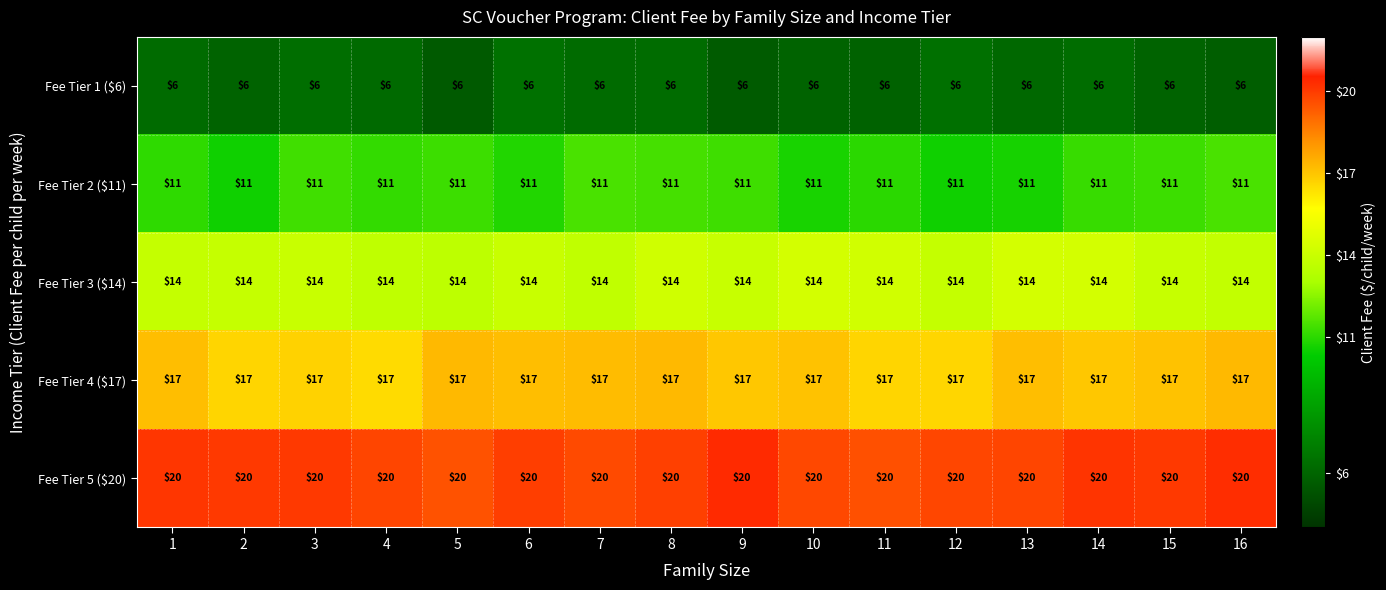

What is the spread (max minus min) of values at 16?

14